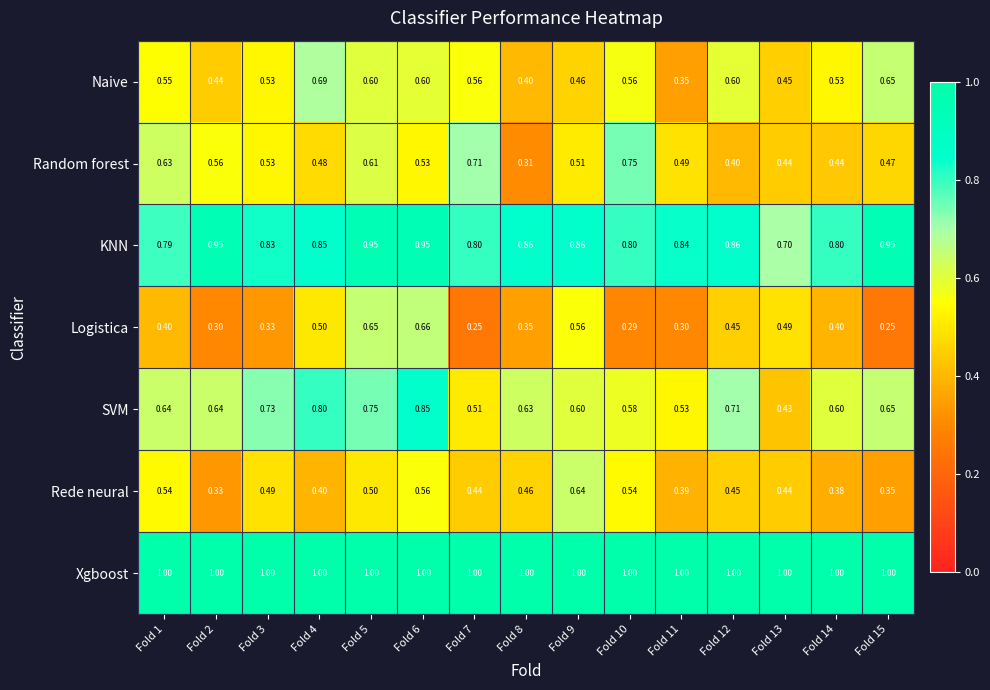

Between Fold 1 and Fold 12, which series saw the biggest shift?

Random forest